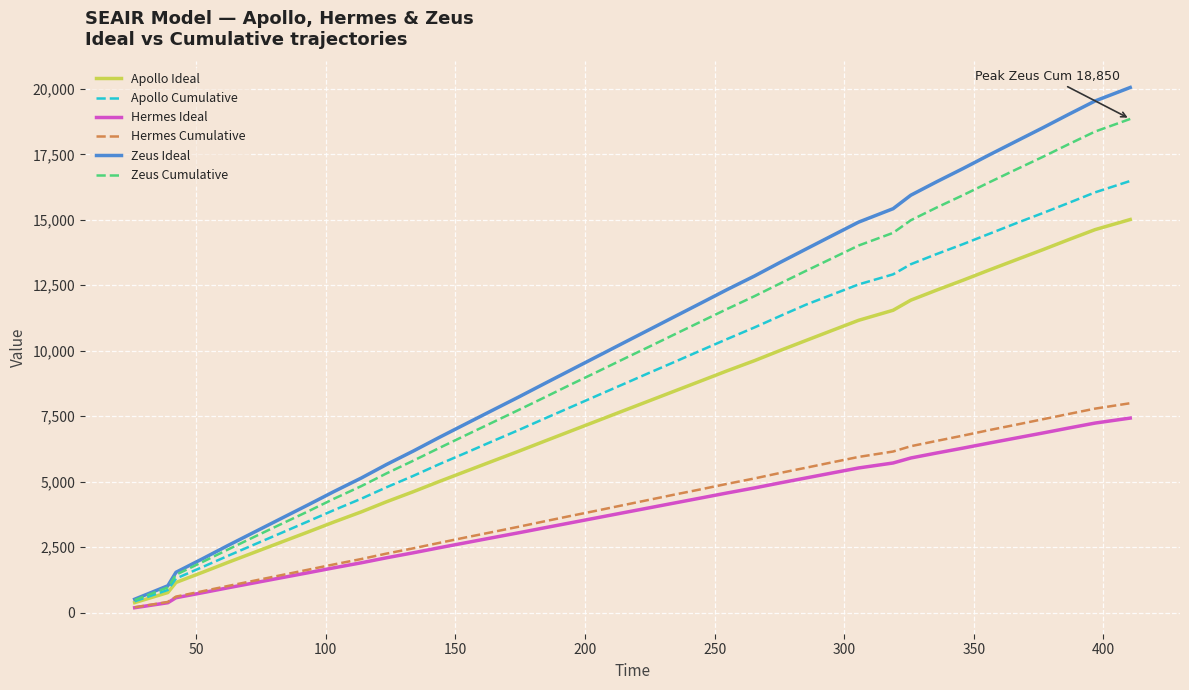

Which series has the largest range (max minus min)?

Zeus Ideal